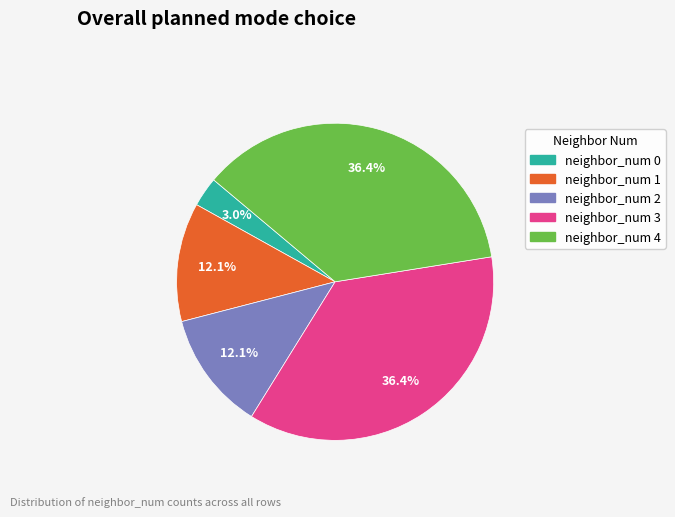

How many segments does this pie chart have?

5